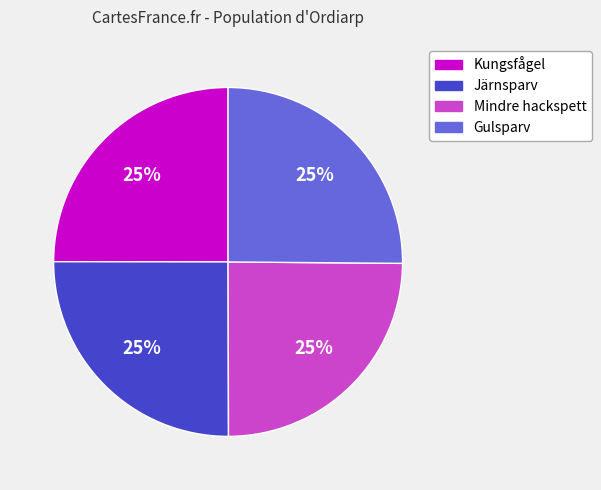

What percentage is the Gulsparv slice, to the nearest percent?

25%